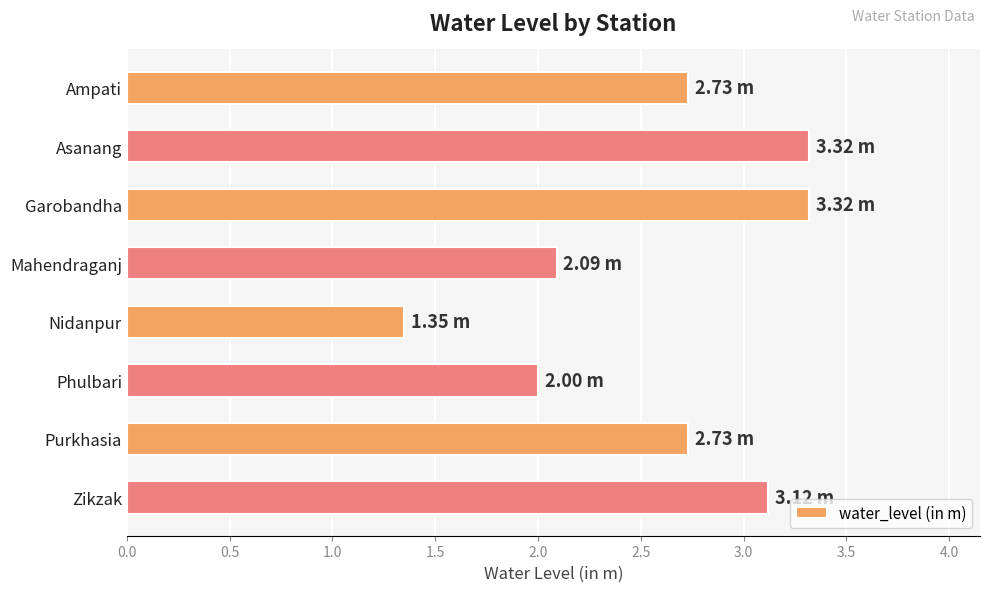

Which has a higher value, Asanang or Mahendraganj?

Asanang